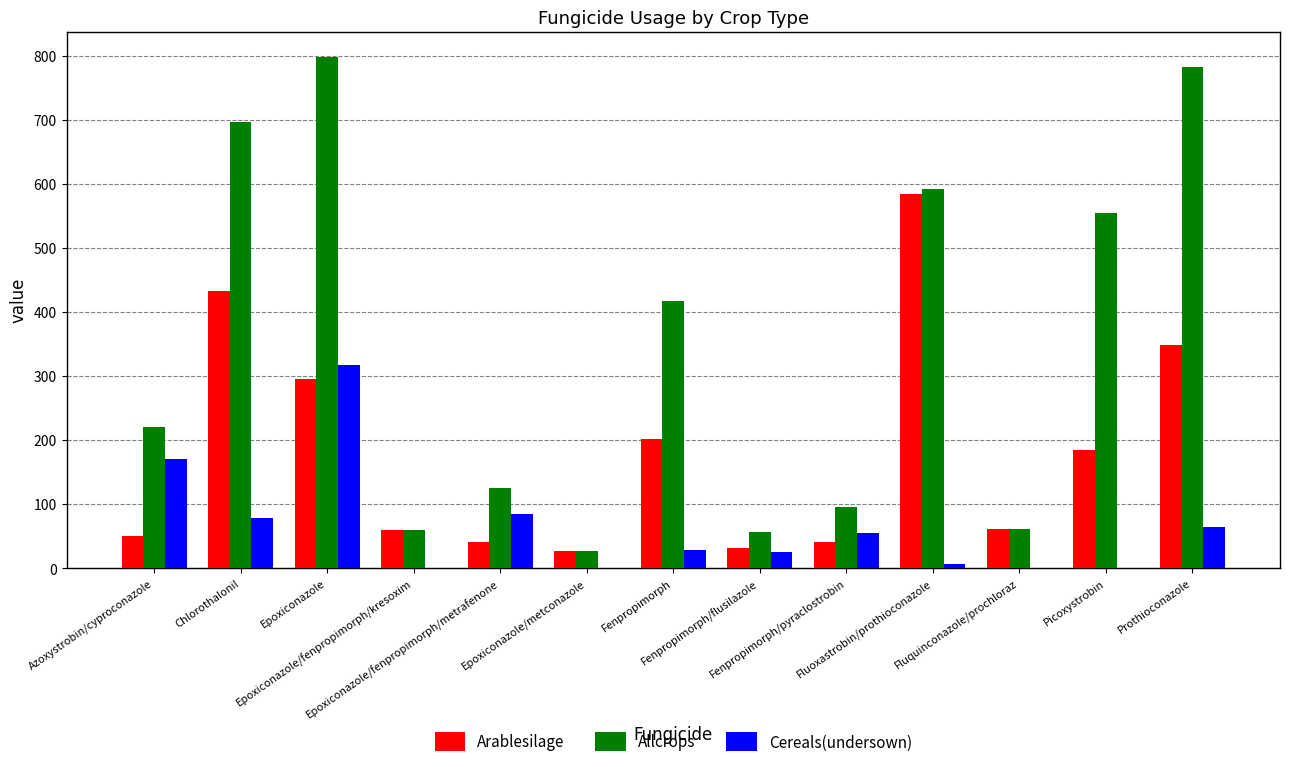

What is the difference between the maximum and minimum values in the Cereals(undersown) series?

318